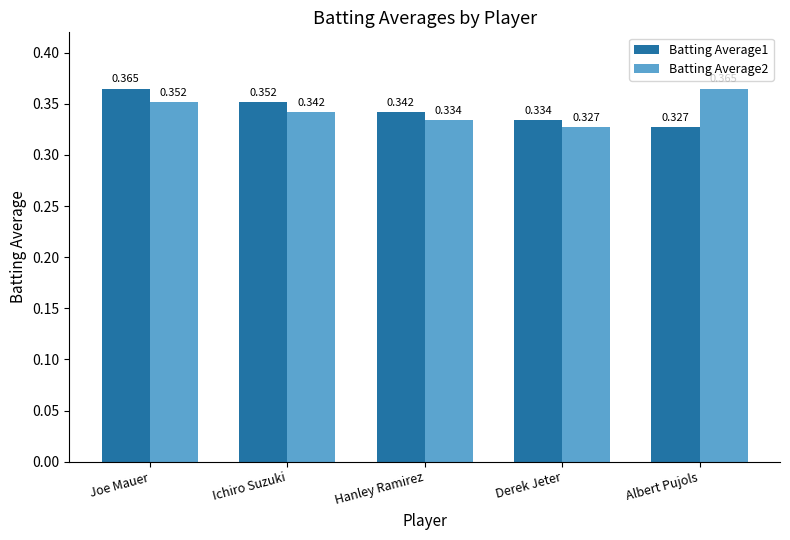

Rank the categories by Batting Average2 value from lowest to highest.

Derek Jeter, Hanley Ramirez, Ichiro Suzuki, Joe Mauer, Albert Pujols